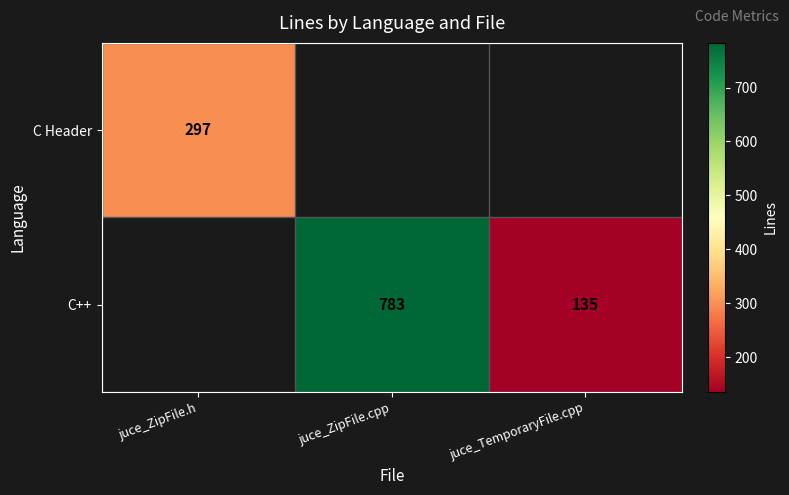

The value of C++ at juce_ZipFile.cpp is 783. True or false?

True